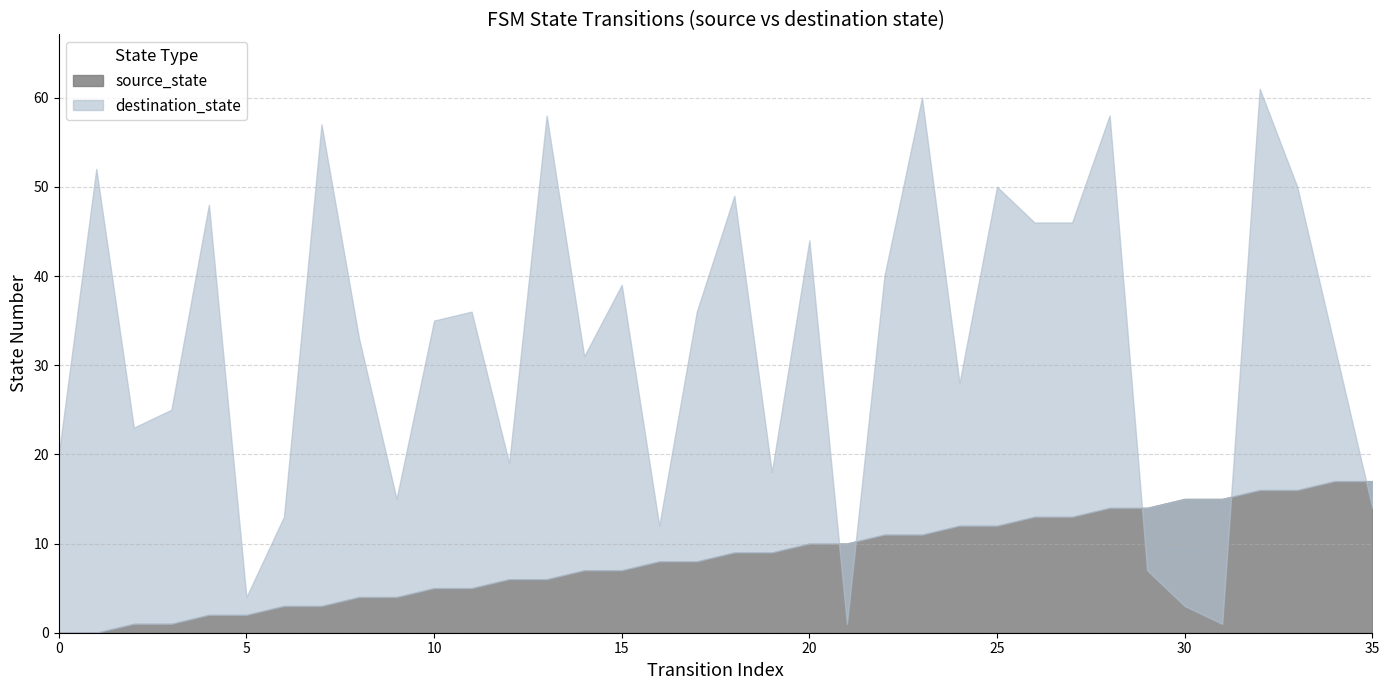

At which label is destination_state closest to 31?

14